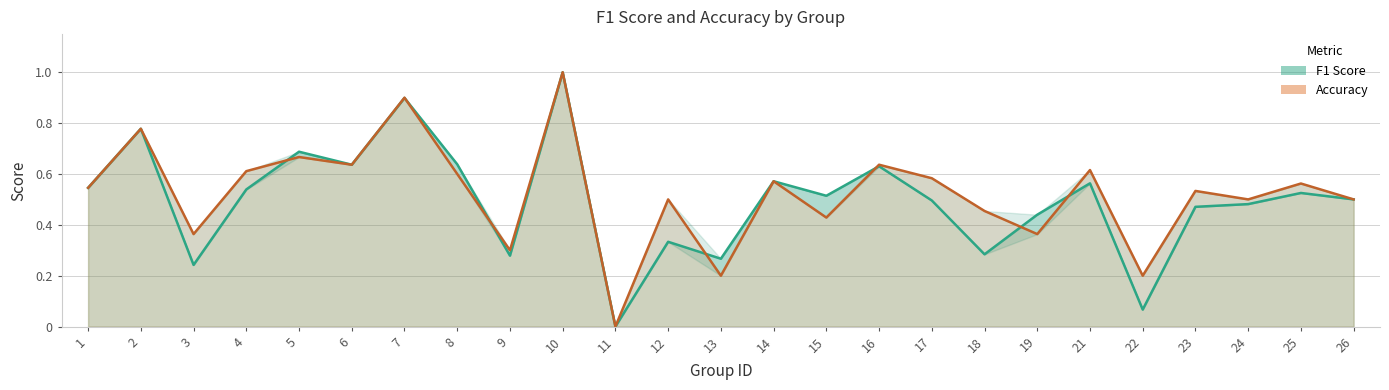

List the labels in order of f1 value, largest first.

10, 7, 2, 5, 8, 6, 16, 14, 21, 1, 4, 25, 15, 26, 17, 24, 23, 19, 12, 18, 9, 13, 3, 22, 11